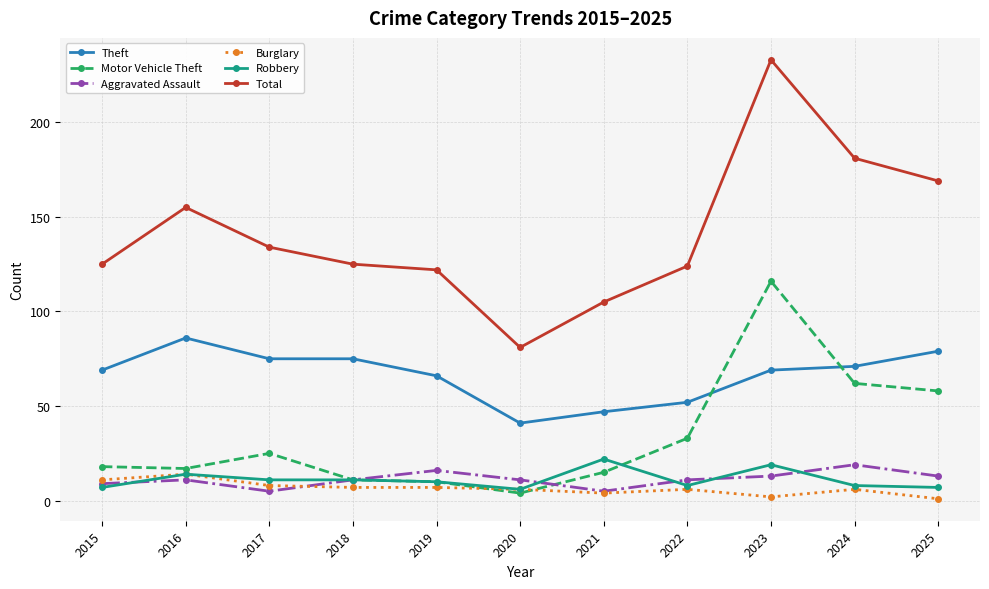

True or false: Total and Burglary intersect in this chart.

False